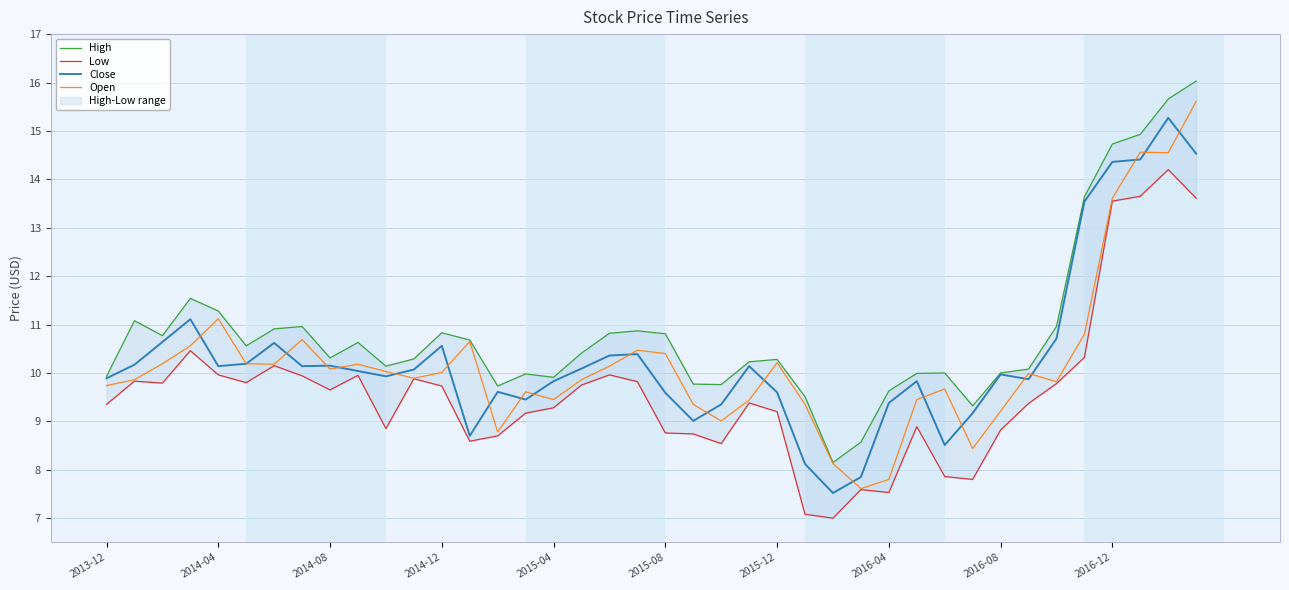

True or false: Close has a value of 9.9 at 2013-12.

True